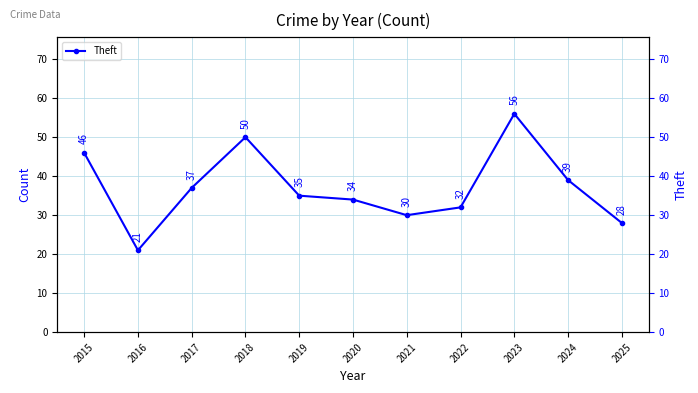

List the labels in order of value, smallest first.

2016, 2025, 2021, 2022, 2020, 2019, 2017, 2024, 2015, 2018, 2023